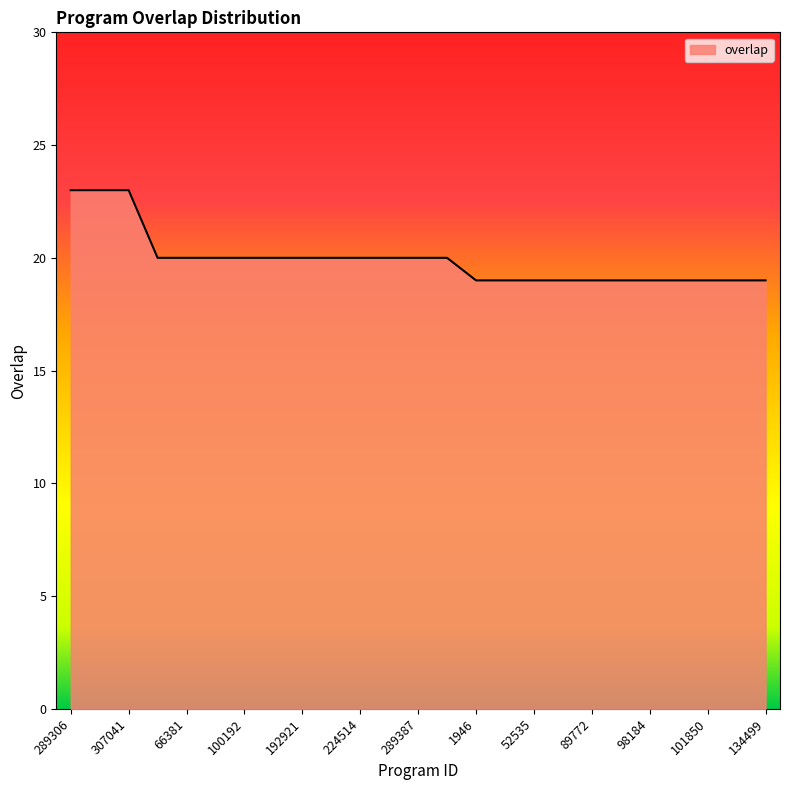

What is the minimum value shown in the chart?

19